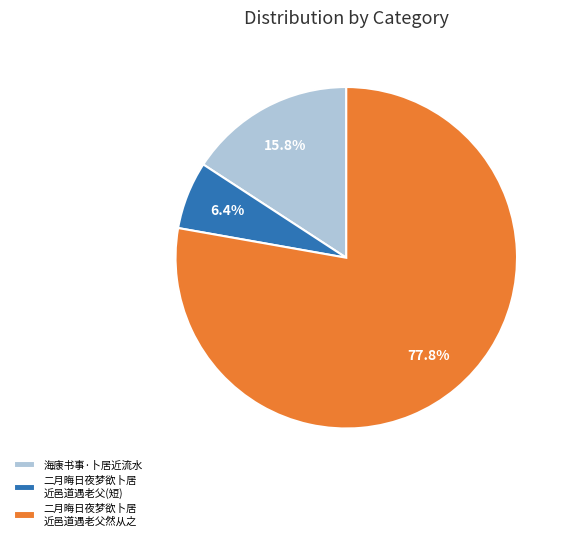

Which category accounts for the majority?

二月晦日夜梦欲卜居 近邑道遇老父然从之